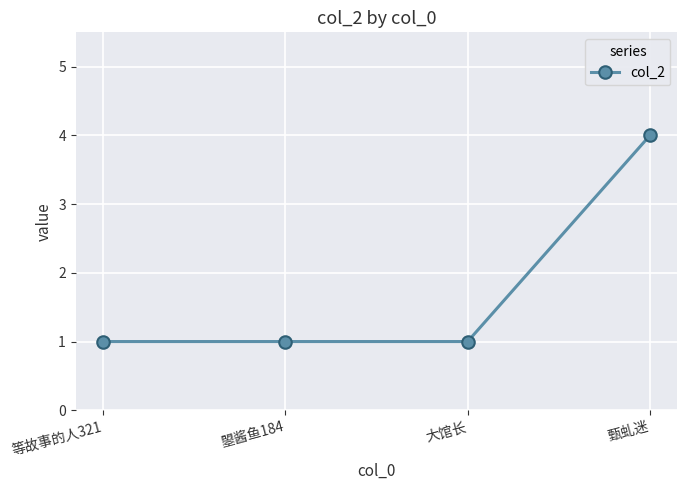

The chart shows a value of 1 at 等故事的人321. True or false?

True